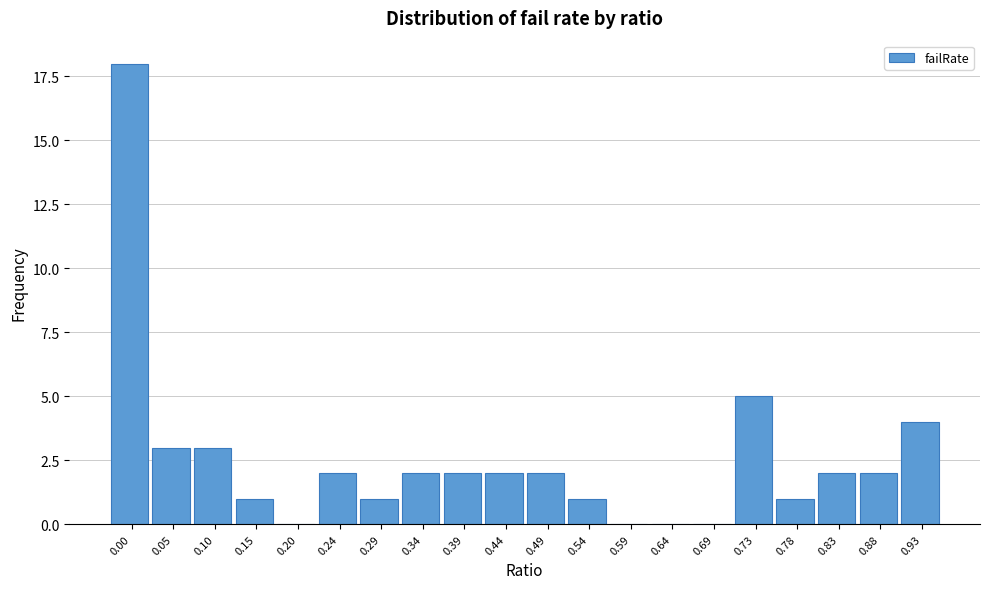

The chart shows a value of 3 at 0.39. True or false?

False